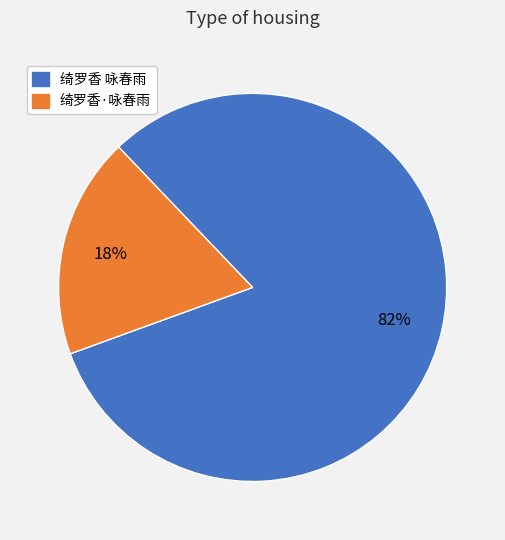

To the nearest percent, what is the average slice percentage?

50%